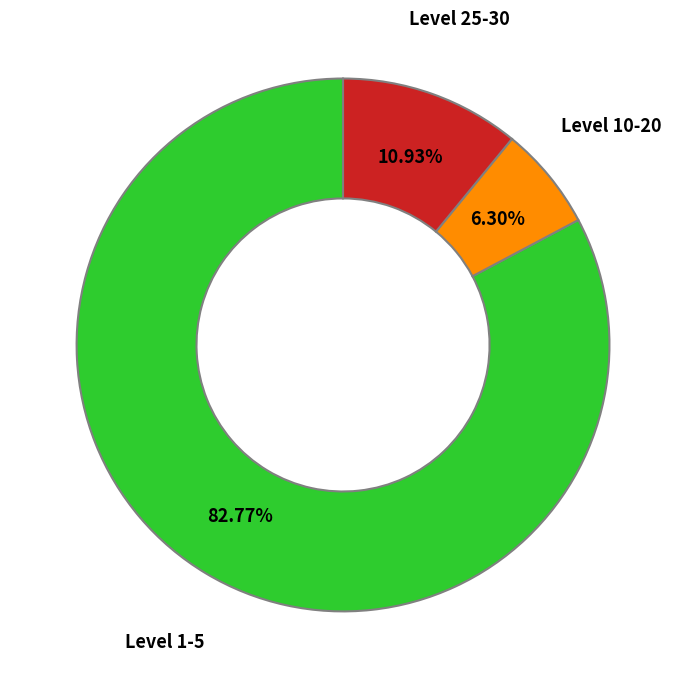

Which slice is the largest?

Level 1-5